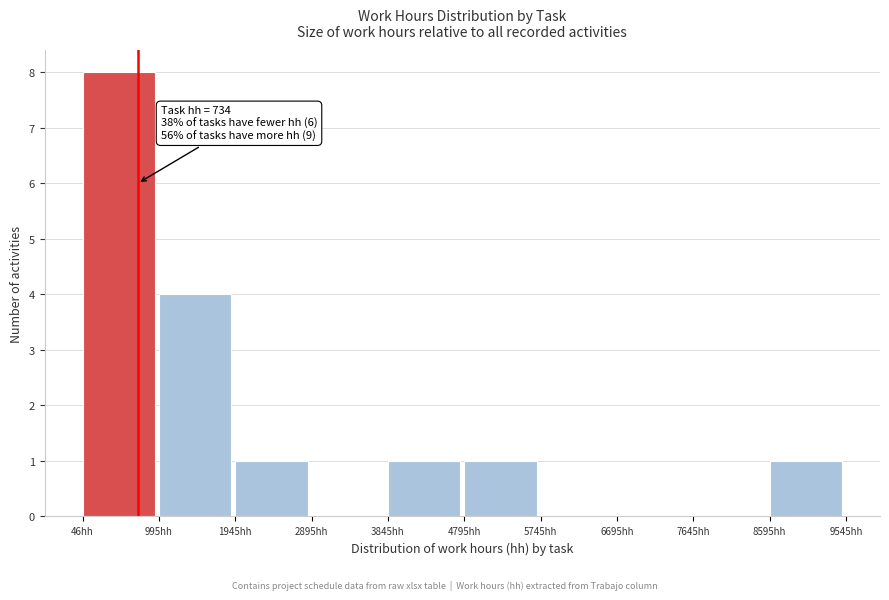

Which range on the x-axis has the tallest bar?

0 to 1000